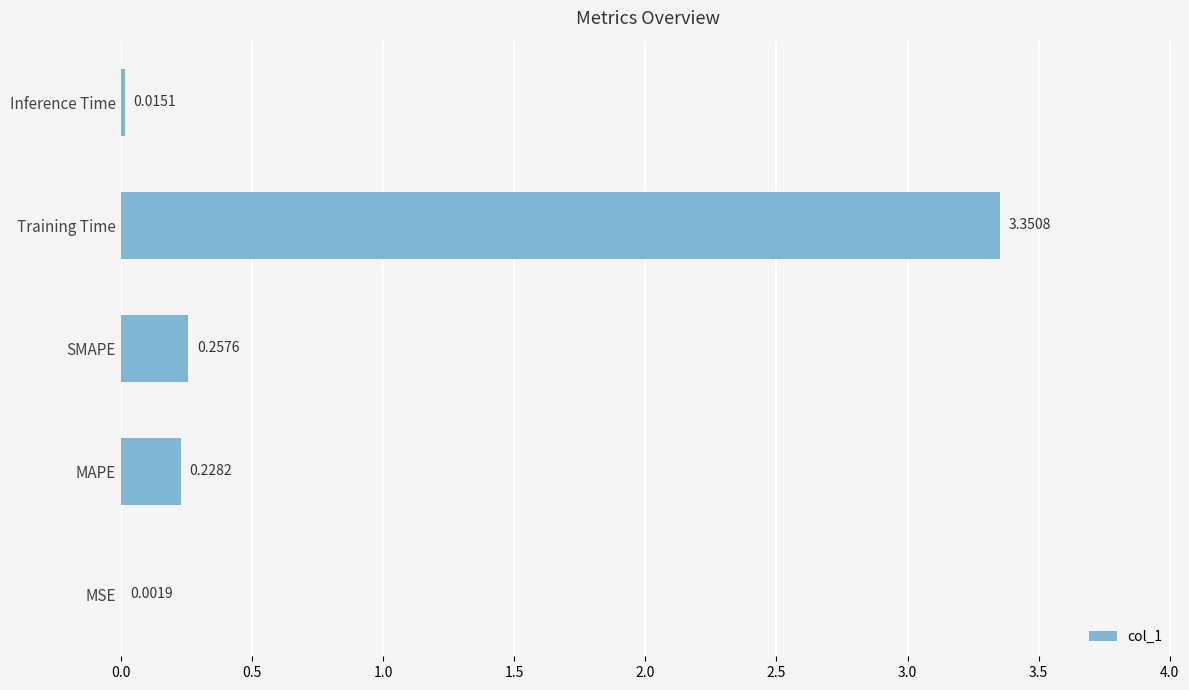

Which has a higher value, MSE or Training Time?

Training Time